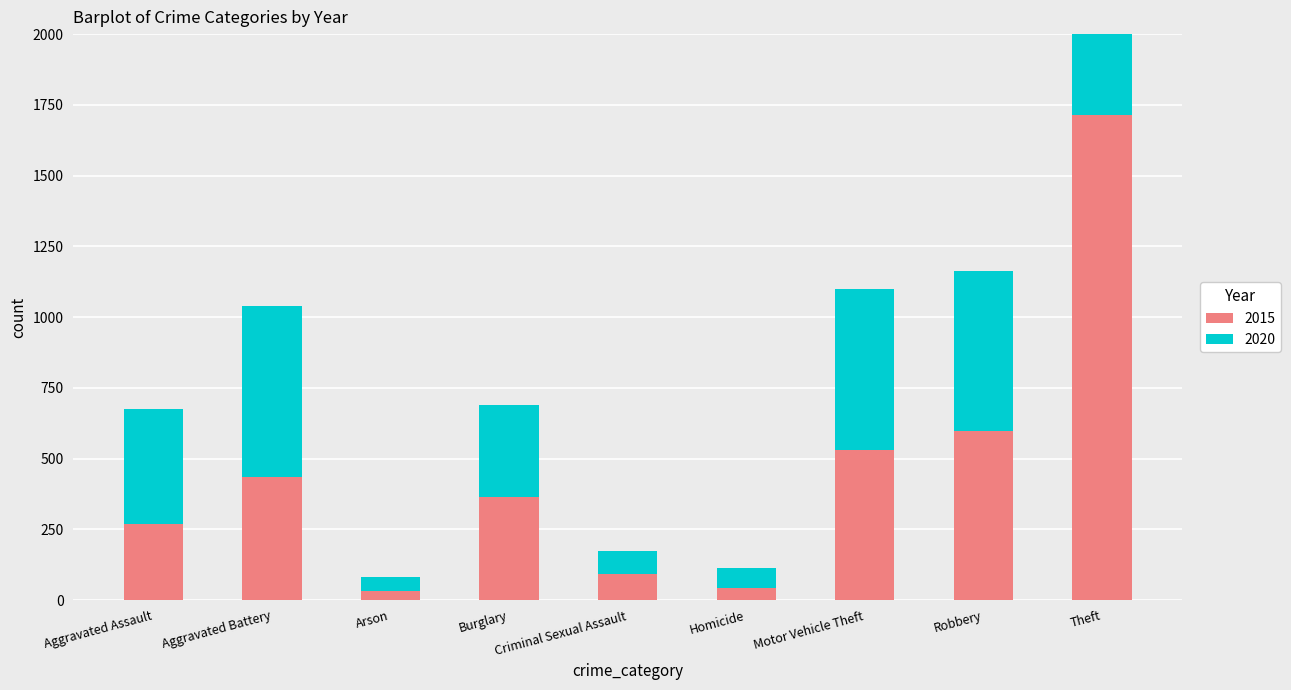

At Aggravated Assault, list the series in order from largest to smallest.

2020, 2015